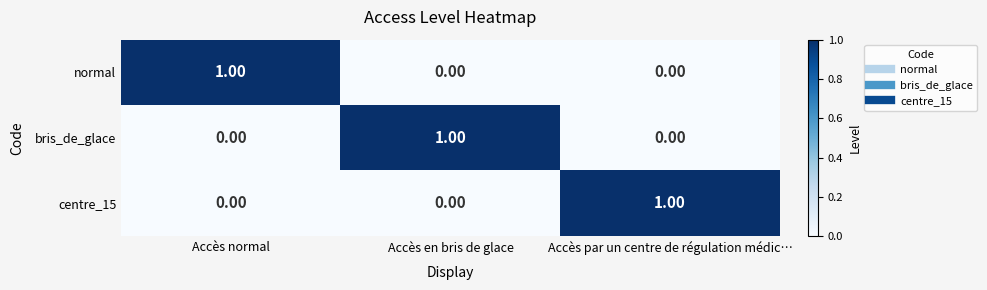

What is the maximum value shown in the chart?

1